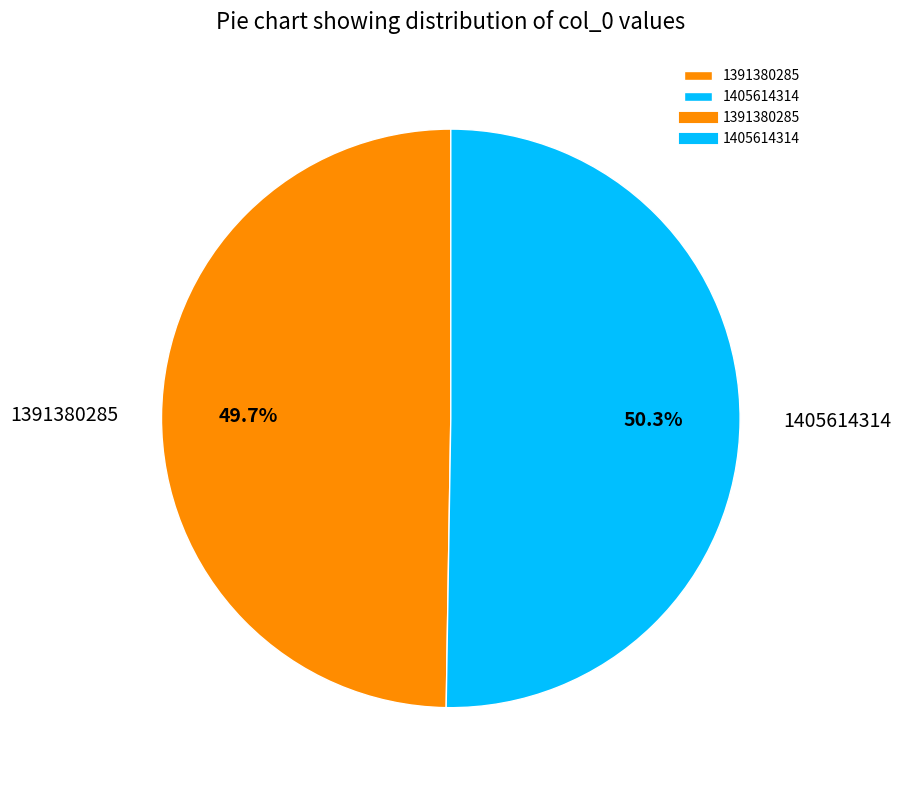

To the nearest percent, what is the difference between the largest and smallest slice percentages?

1%